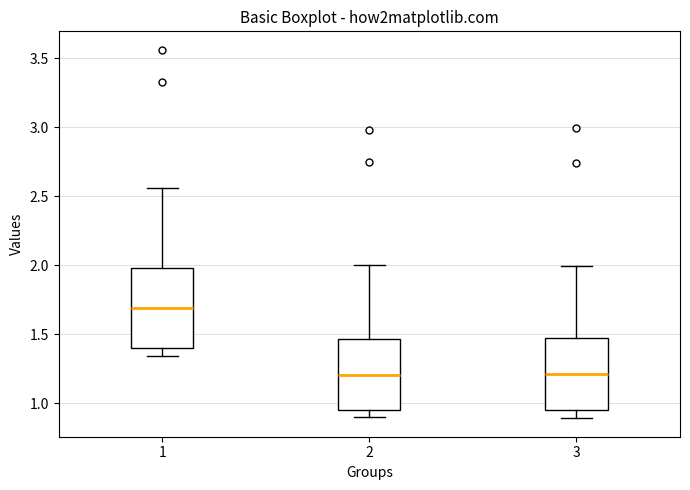

Where does the median line of the box at x = 2 sit on the y-axis? The values are not printed on the chart, so give them approximately, as read against the axis.

1.20